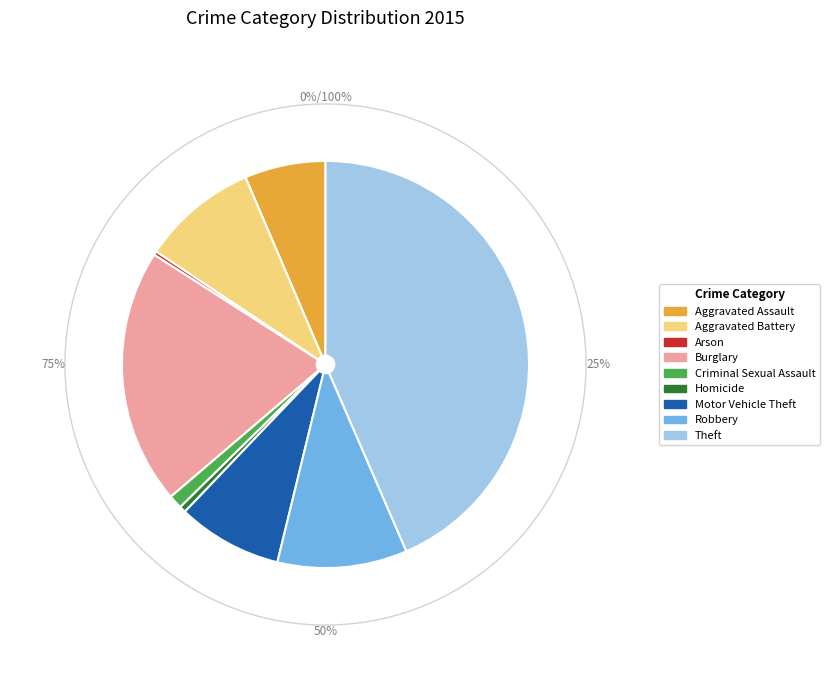

To the nearest percent, what is the difference between the largest and smallest slice percentages?

43%